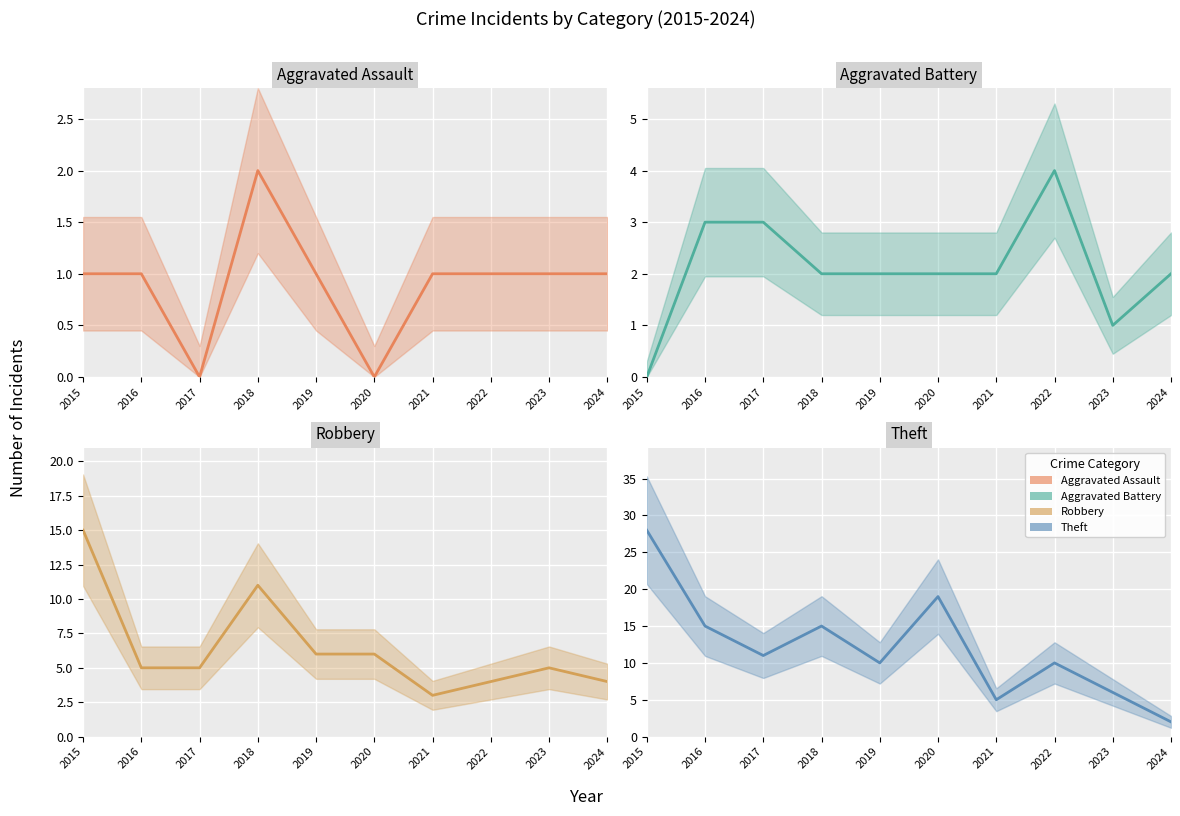

True or false: Robbery (mean) and Aggravated Assault (mean) intersect in this chart.

False